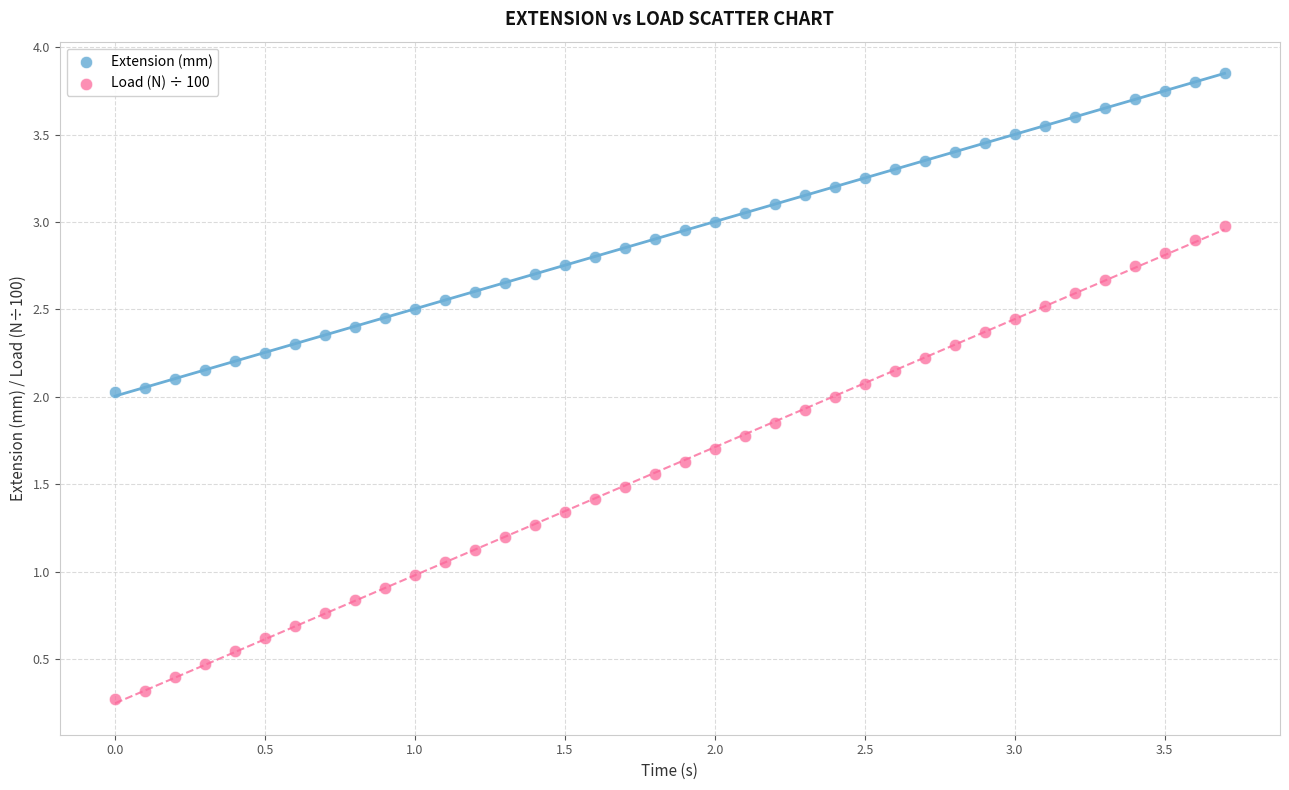

Which series has the largest Y range (max minus min)?

Load (N) ÷ 100